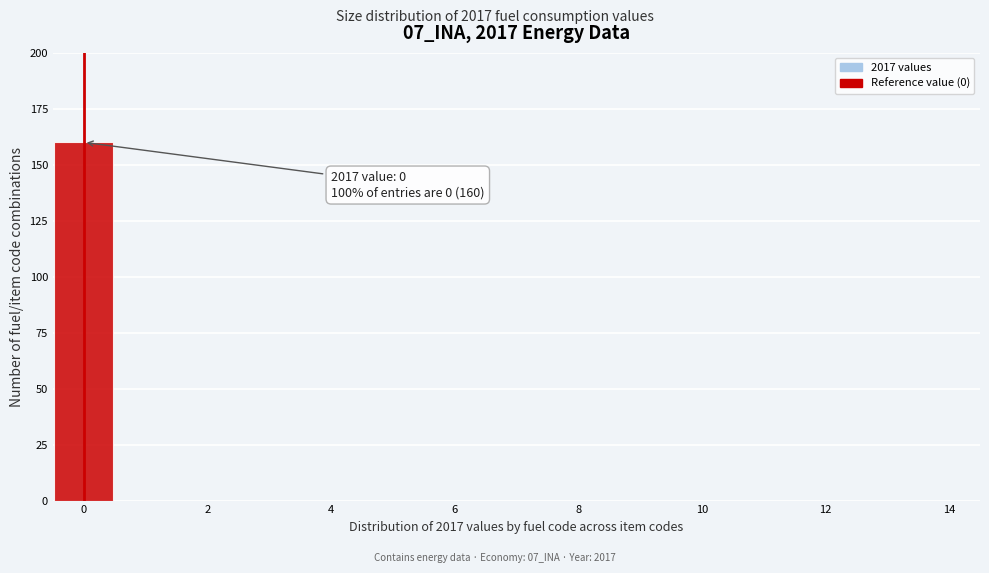

Over which range of the x-axis is the bar tallest?

-0.5 to 0.5